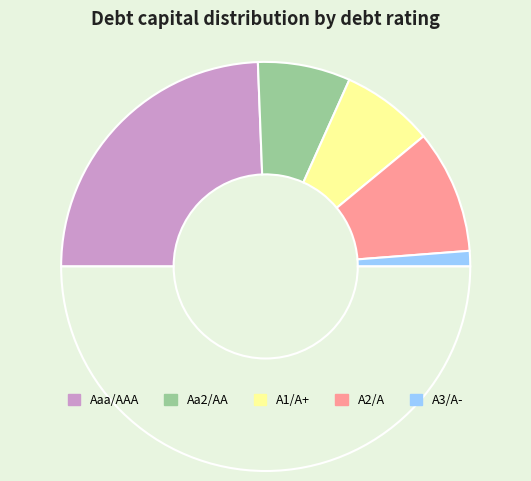

Count the number of slices in the pie.

6